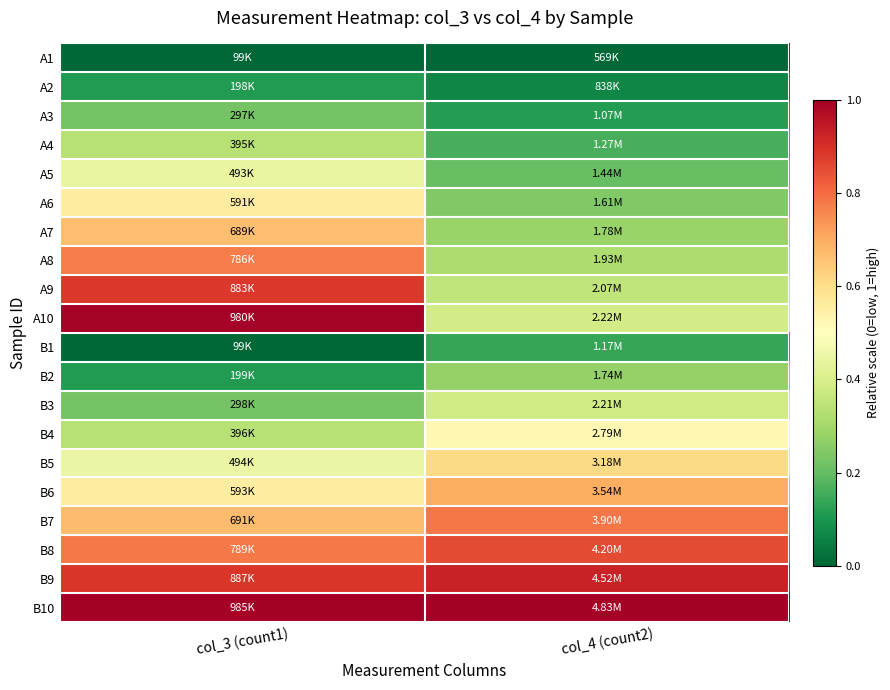

At which category is the sum across all series the highest?

col_3 (count1)